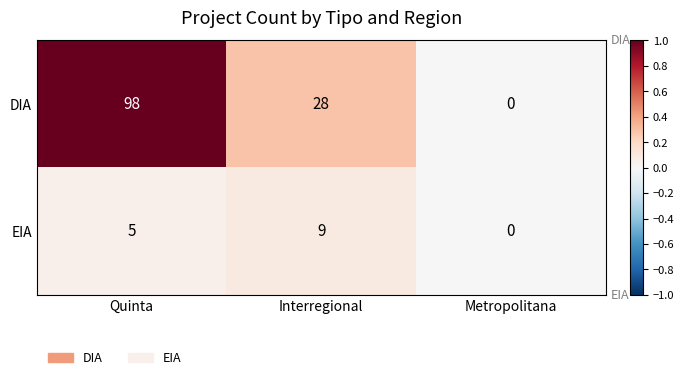

How many distinct data groups are displayed?

2